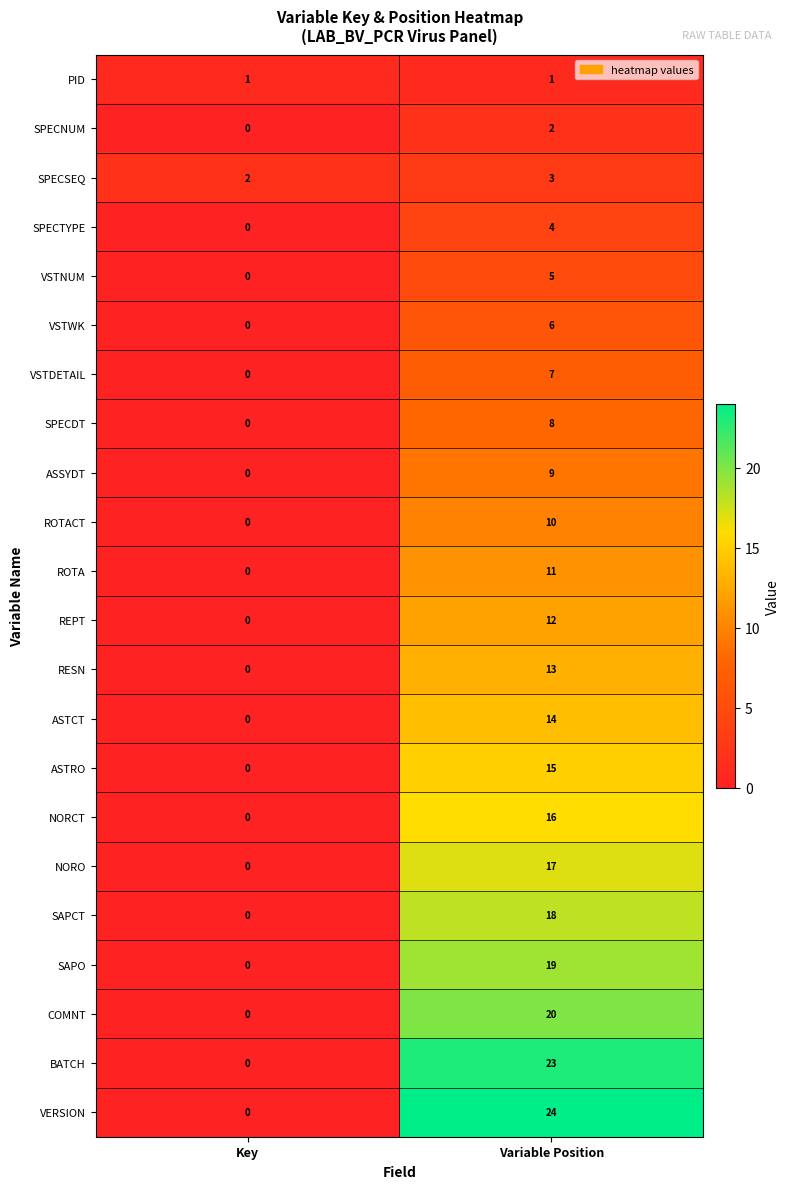

Rank the categories by VSTNUM value from lowest to highest.

Key, Variable Position